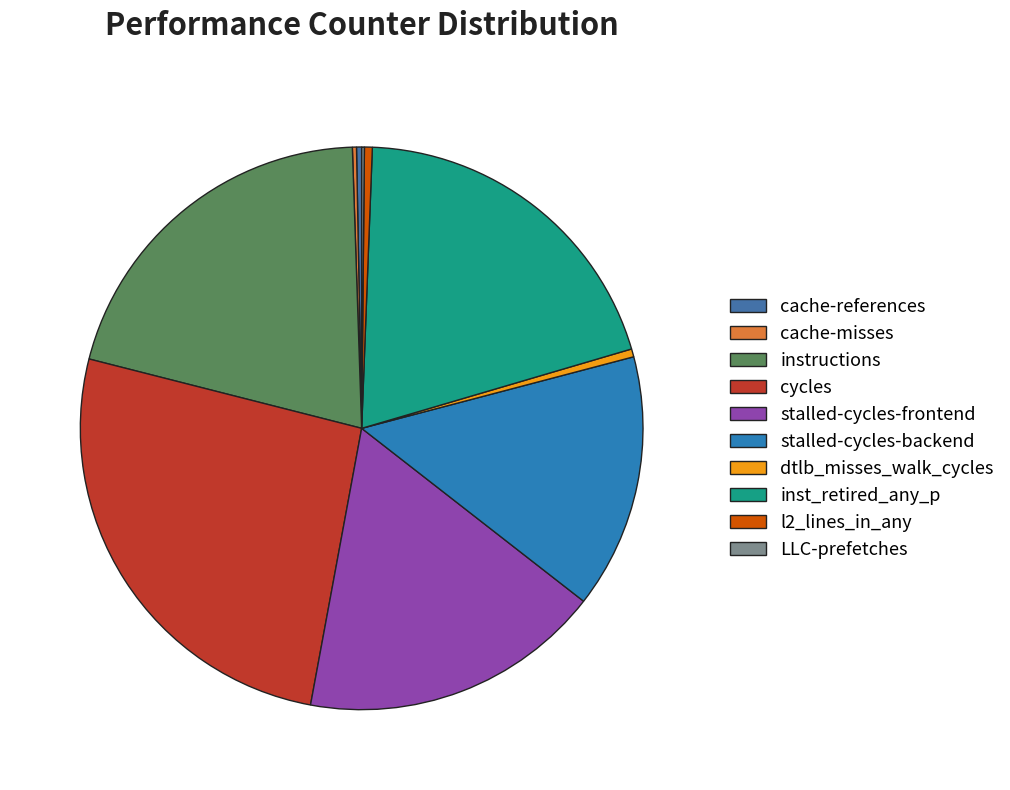

Is stalled-cycles-frontend the majority of the pie?

No